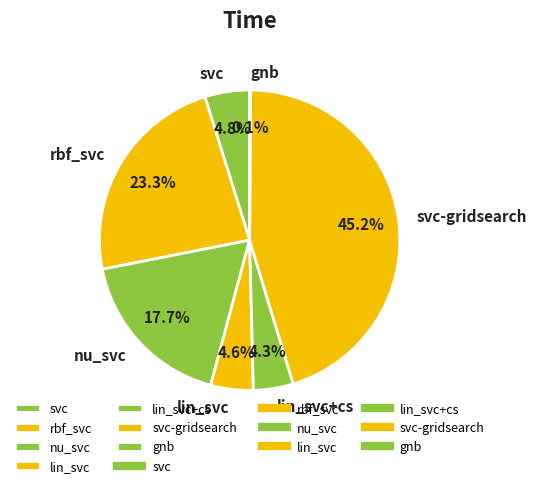

What portion of the pie excludes lin_svc?

95.4%